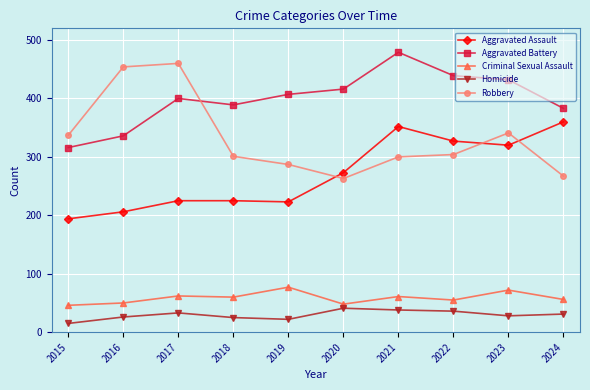

How many lines are shown in the chart?

5